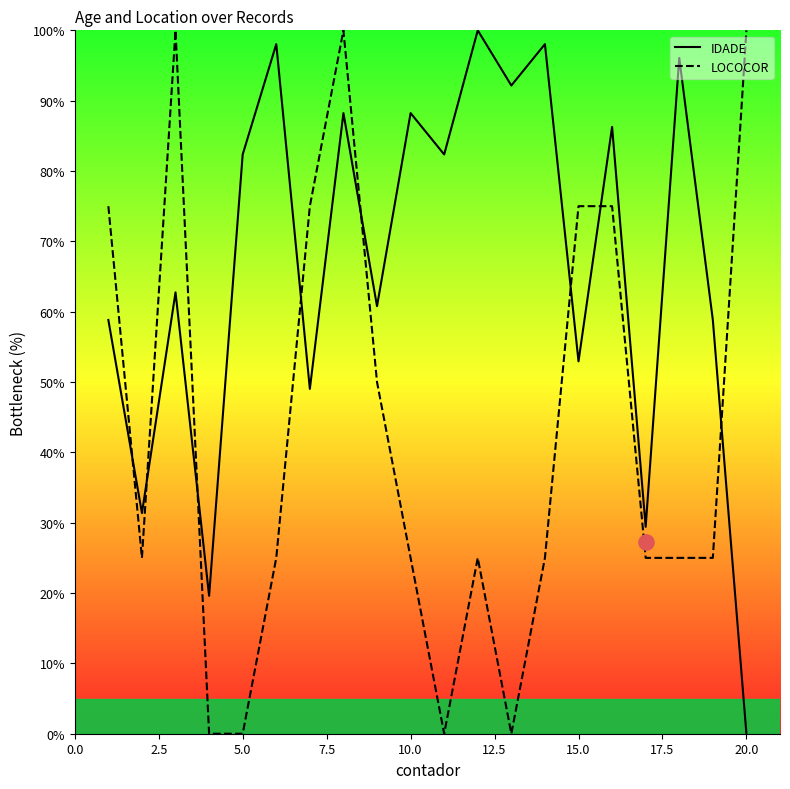

Which series has the widest spread of Y values?

IDADE